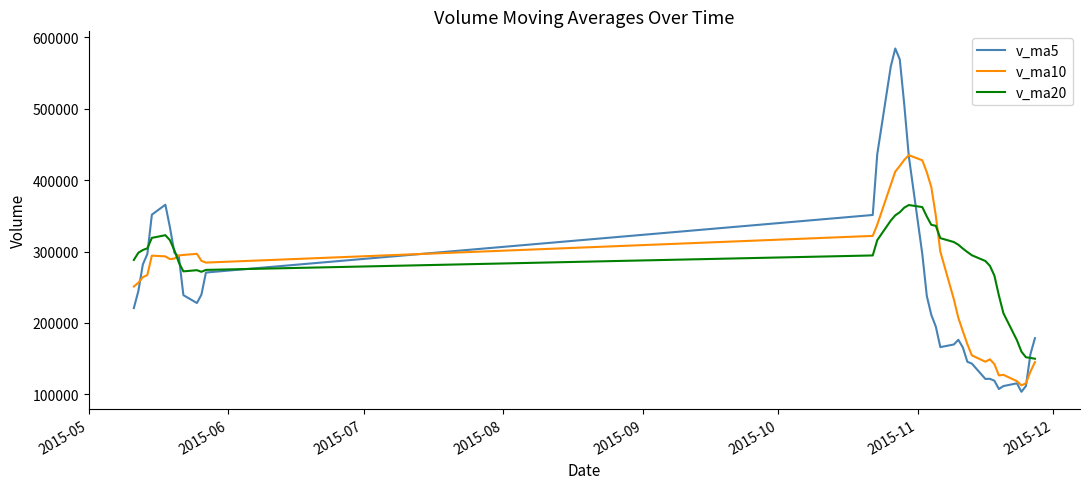

Which series has the widest spread of values?

v_ma5